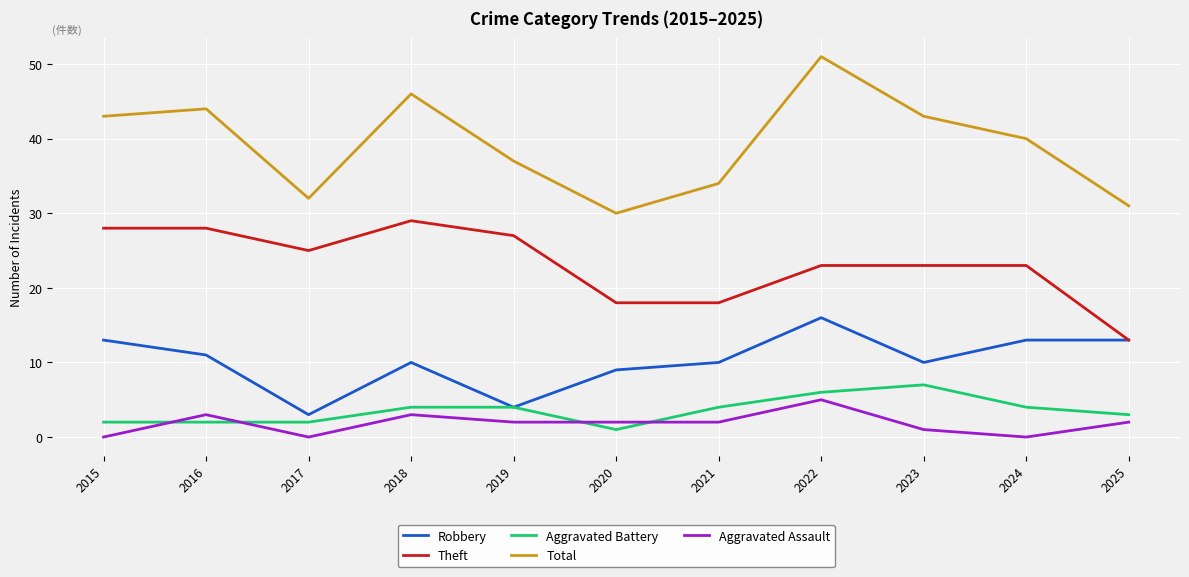

At which category is the sum across all series the highest?

2022